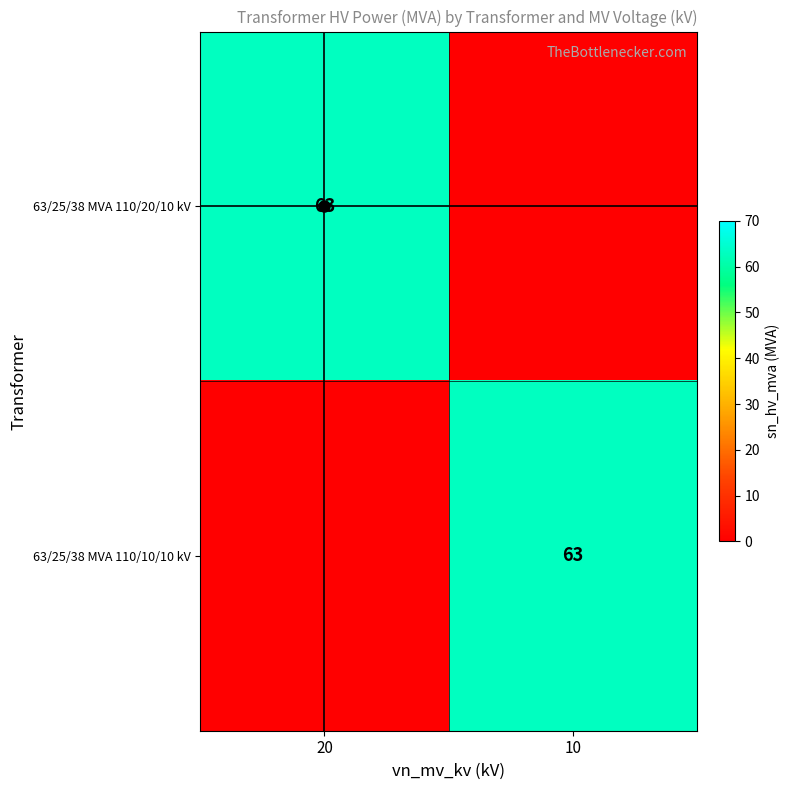

Is the value of 63/25/38 MVA 110/20/10 kV at 10 greater than the value of 63/25/38 MVA 110/10/10 kV at 10?

No